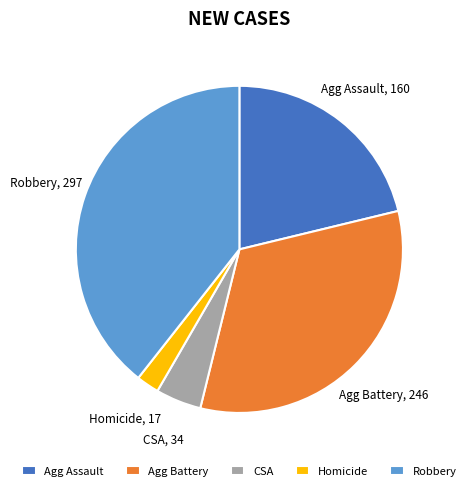

Does any single category account for the majority?

No